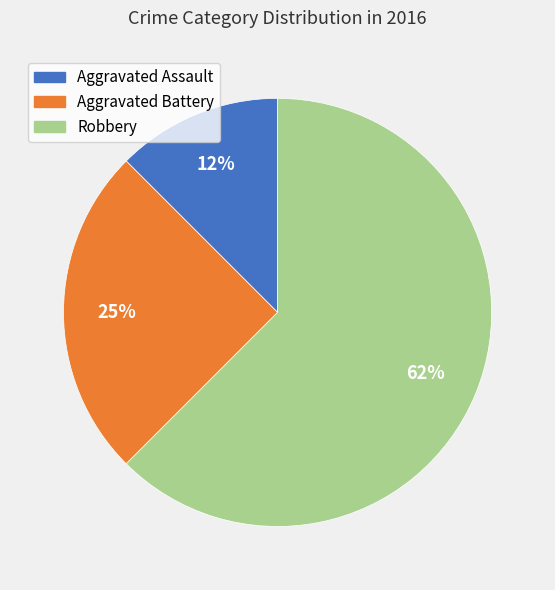

How many segments does this pie chart have?

3